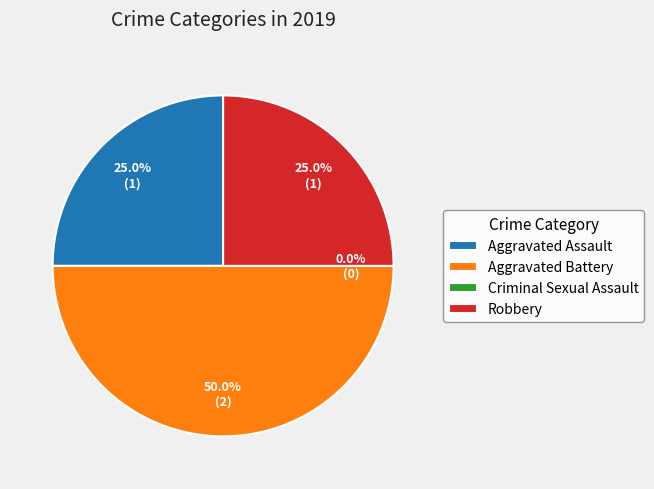

Is there a majority slice in this chart?

No